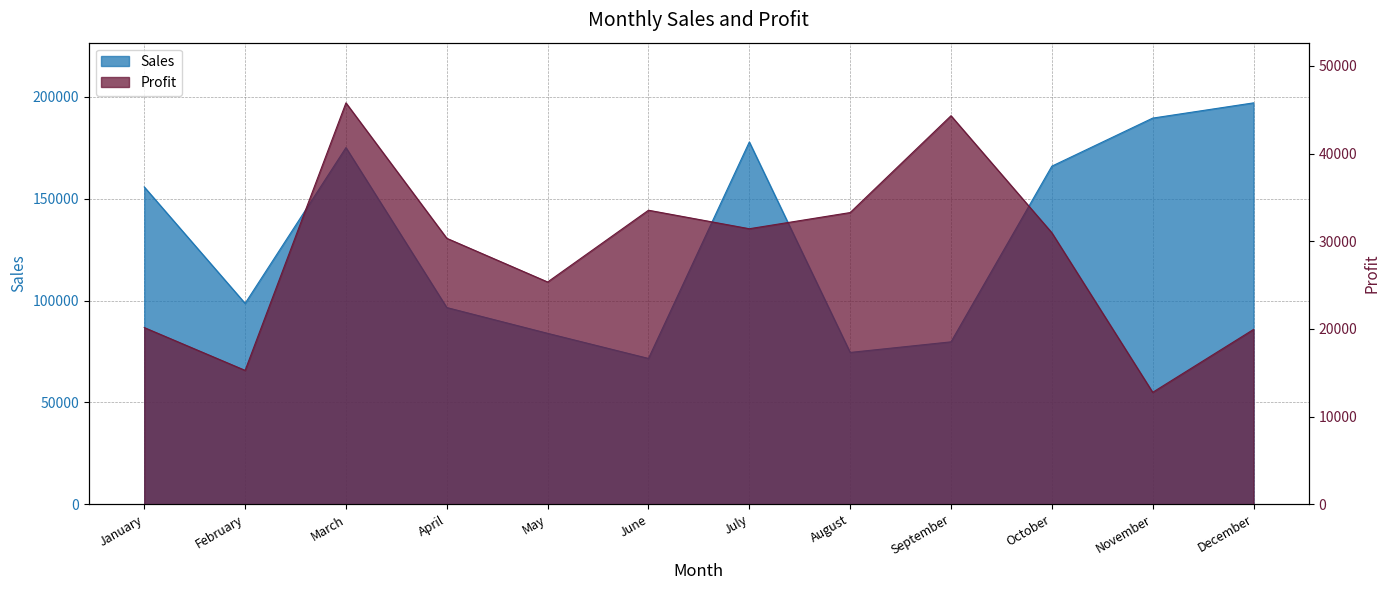

How many lines are shown in the chart?

2